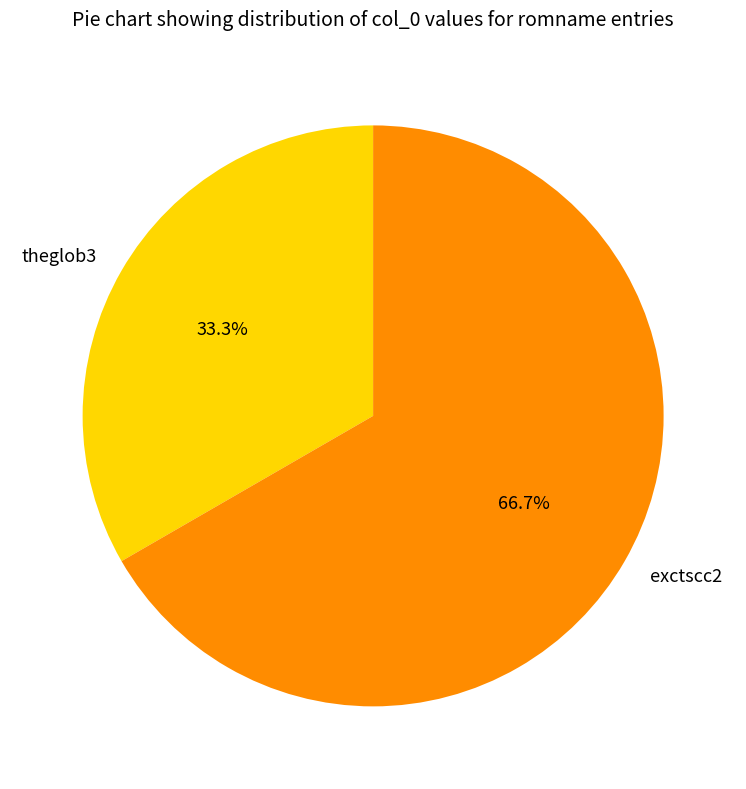

What percentage is the exctscc2 slice, to the nearest percent?

67%